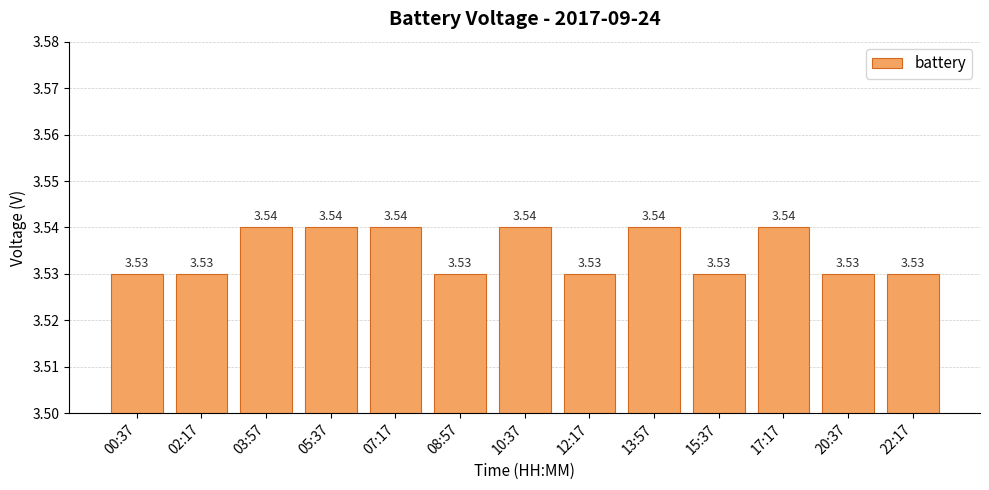

What is the ratio of the value at 08:57 to the value at 00:37?

1.0